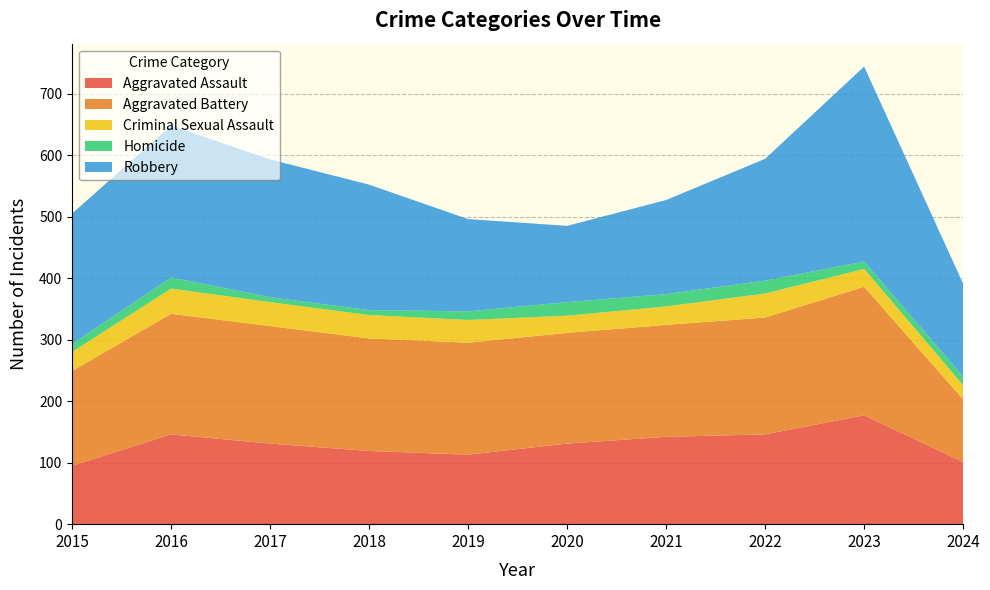

Reading left to right, extract all data points from this chart.

Aggravated Assault: 95	146	131	119	113	131	142	146	177	101
Aggravated Battery: 154	196	191	183	182	180	182	190	209	102
Criminal Sexual Assault: 31	41	39	38	37	28	30	39	29	23
Homicide: 13	18	8	8	14	22	20	21	12	14
Robbery: 212	247	224	204	150	124	153	198	317	151